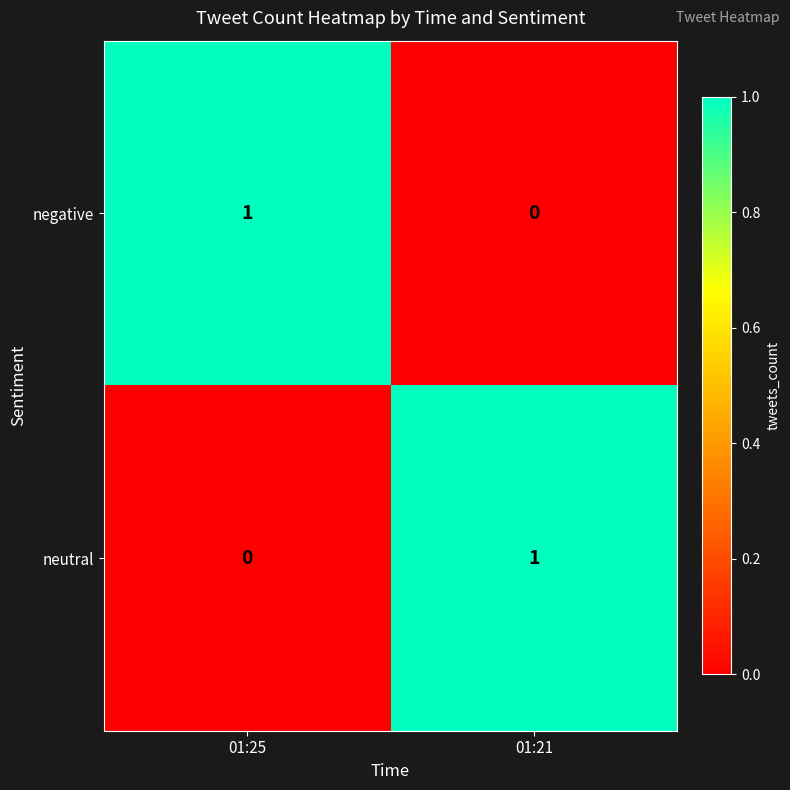

Where is negative nearest to the value 0?

01:21